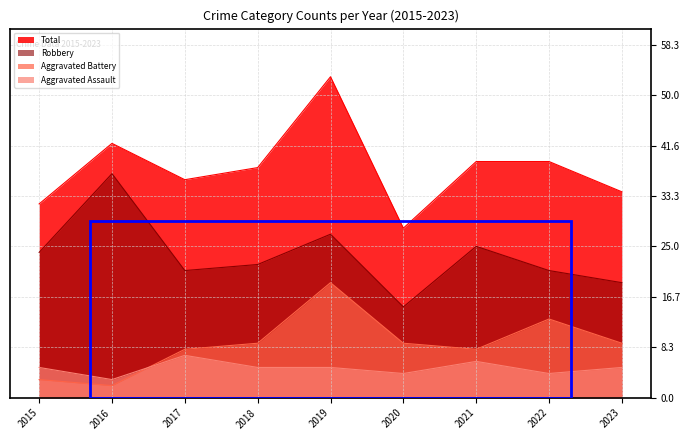

How many values in the Aggravated Battery series are below 9?

4